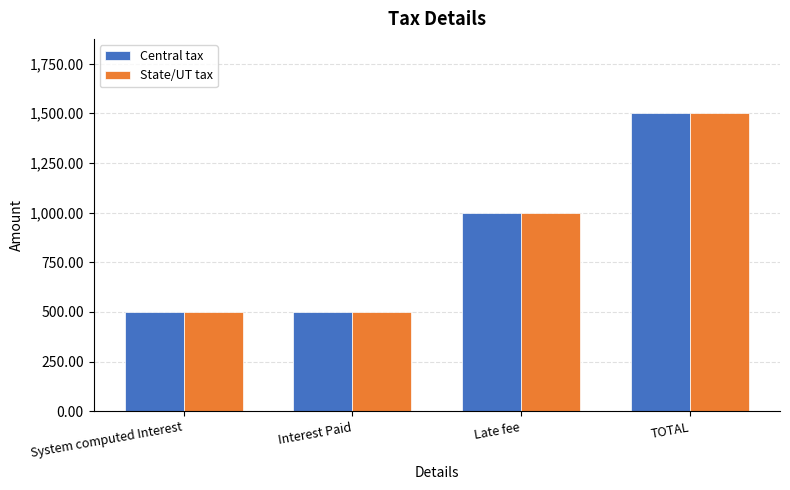

How many bars are there in each group?

2